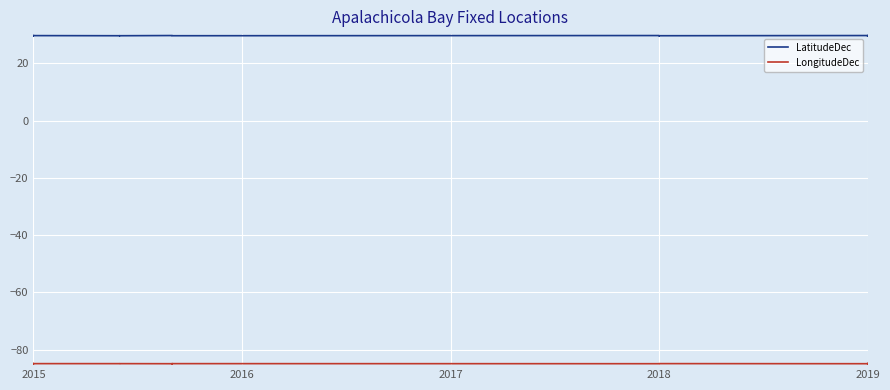

True or false: LatitudeDec and LongitudeDec cross at least once.

False